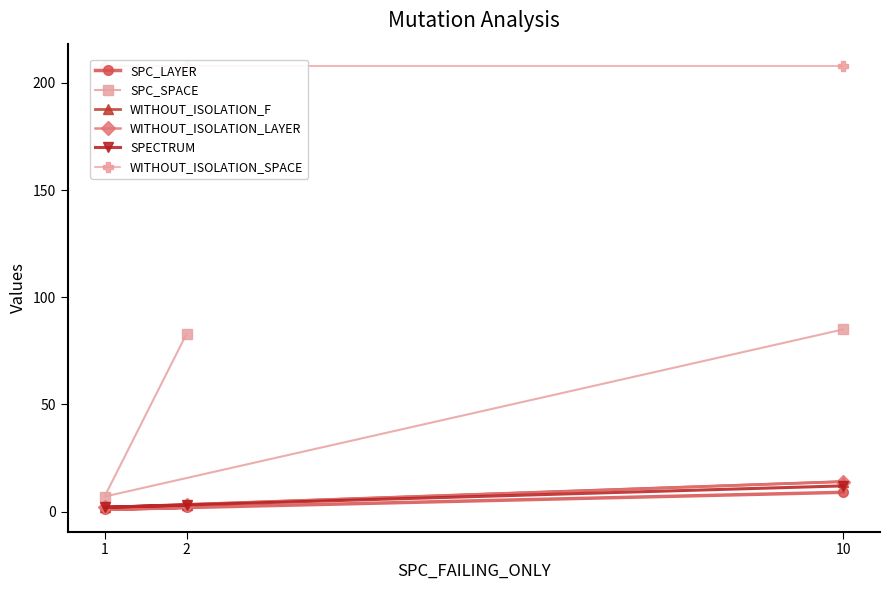

Reading left to right, transcribe all the data shown in this chart.

SPC_LAYER: 2=2	1=1	10=9
SPC_SPACE: 2=83	1=7	10=85
WITHOUT_ISOLATION_F: 2=3	1=2	10=14
WITHOUT_ISOLATION_LAYER: 2=3	1=2	10=14
SPECTRUM: 2=3	1=2	10=12
WITHOUT_ISOLATION_SPACE: 2=208	1=208	10=208